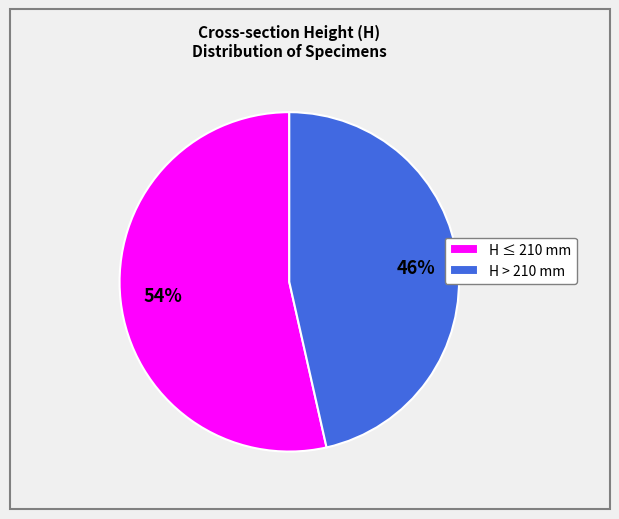

The H ≤ 210 mm slice represents 63% of the pie. True or false?

False